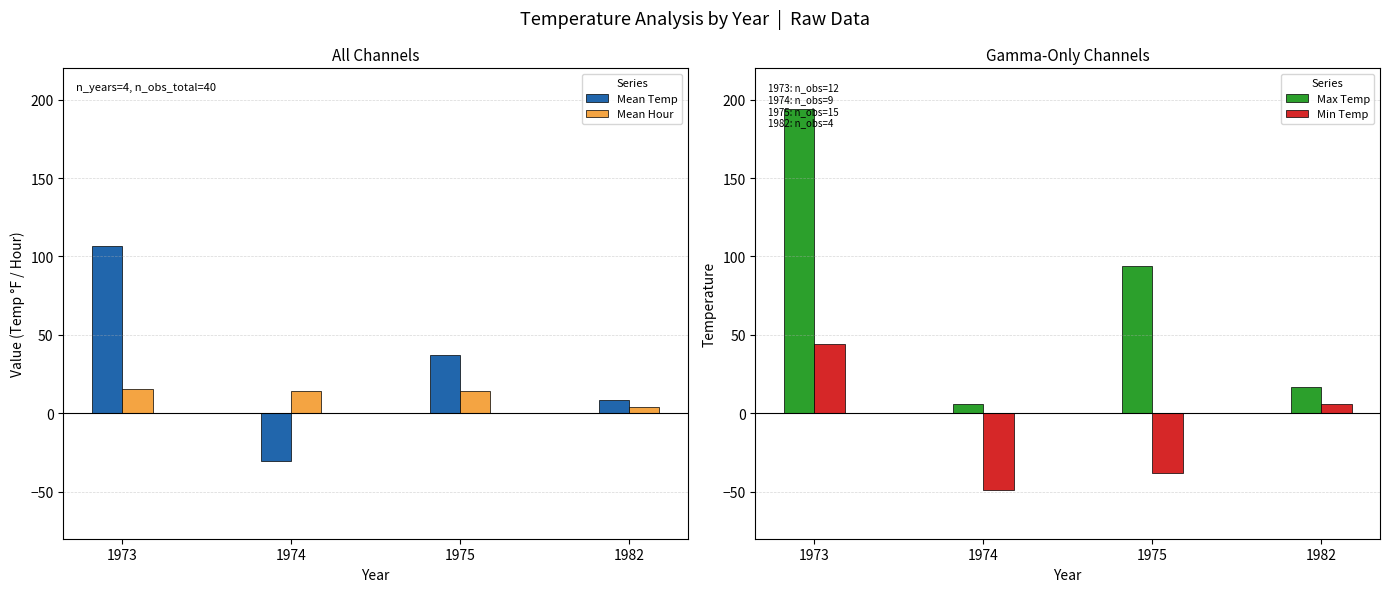

At which label does Mean Hour reach its minimum?

1982